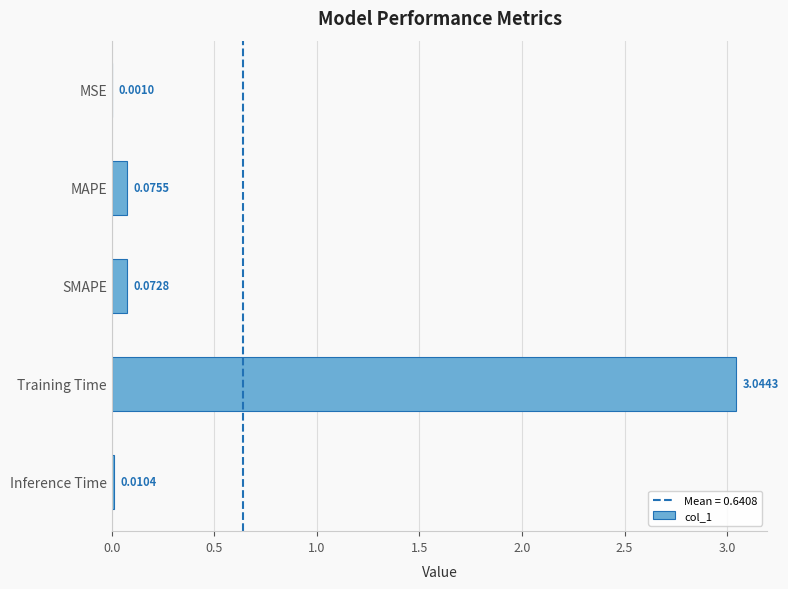

What is the change in value from MSE to Training Time?

+3.0